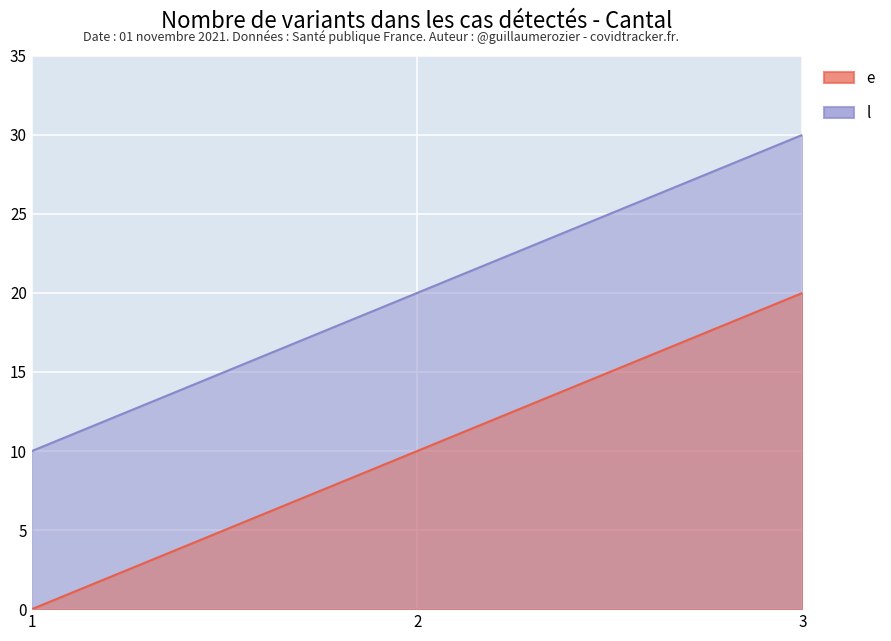

How many distinct data groups are displayed?

2